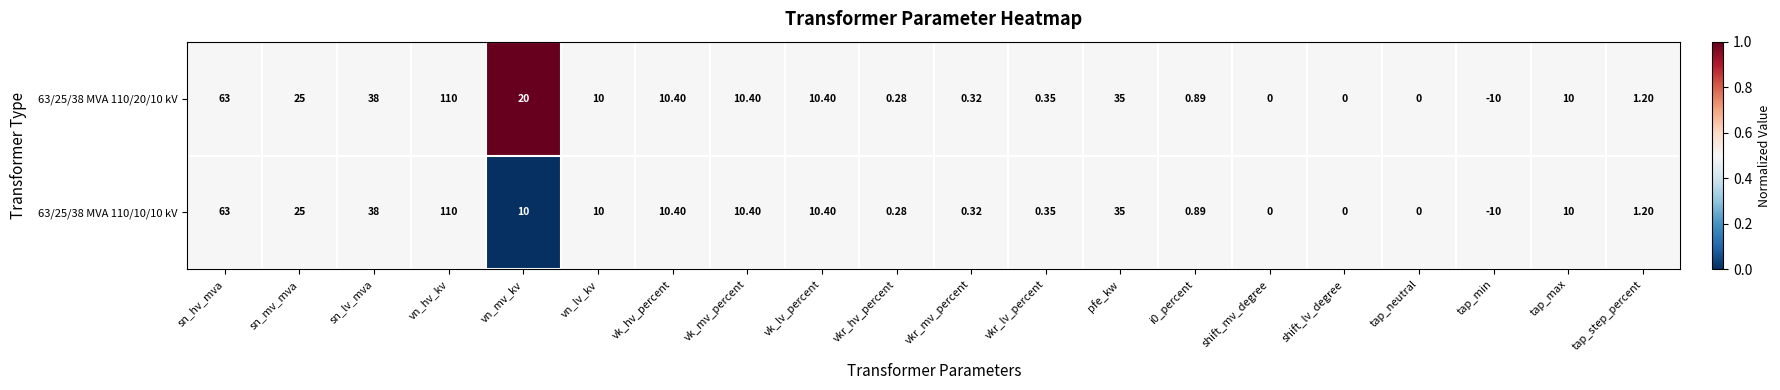

Where is 63/25/38 MVA 110/10/10 kV nearest to the value 50?

sn_lv_mva